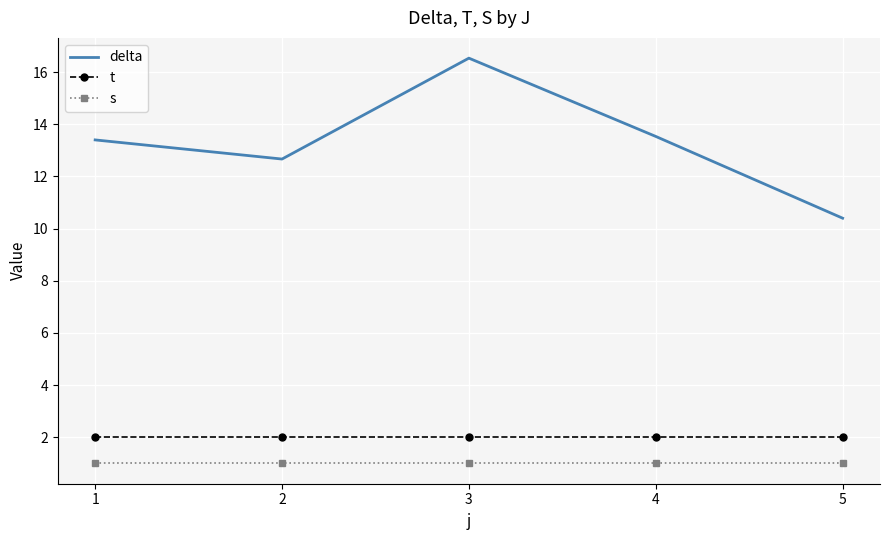

Reading right to left, transcribe all the data shown in this chart.

delta: 5=10.4	4=13.5	3=16.5	2=12.7	1=13.4
t: 5=2.0	4=2.0	3=2.0	2=2.0	1=2.0
s: 5=1.0	4=1.0	3=1.0	2=1.0	1=1.0